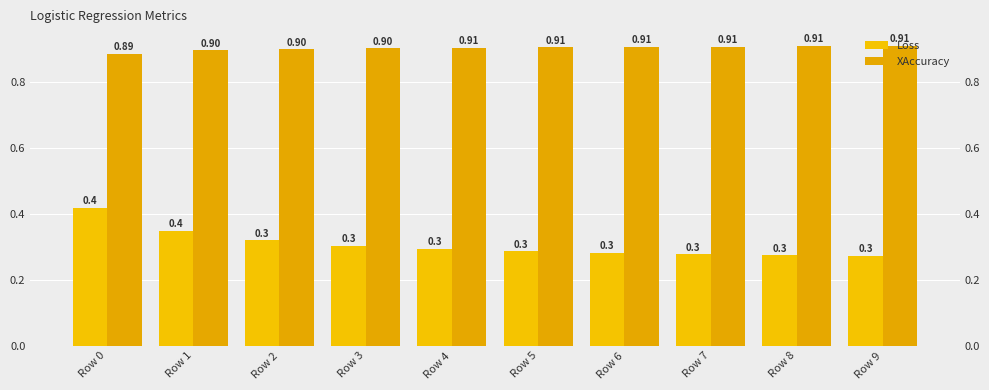

What is the maximum value shown in the chart?

0.9